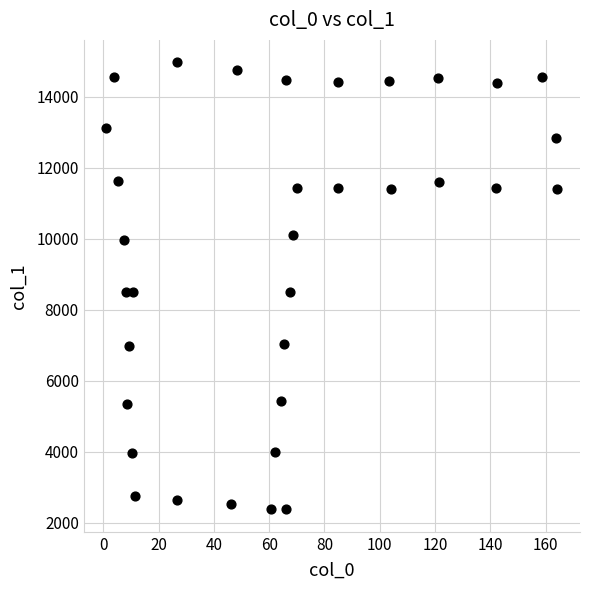

What is the range of X values (max minus min)?

163.2